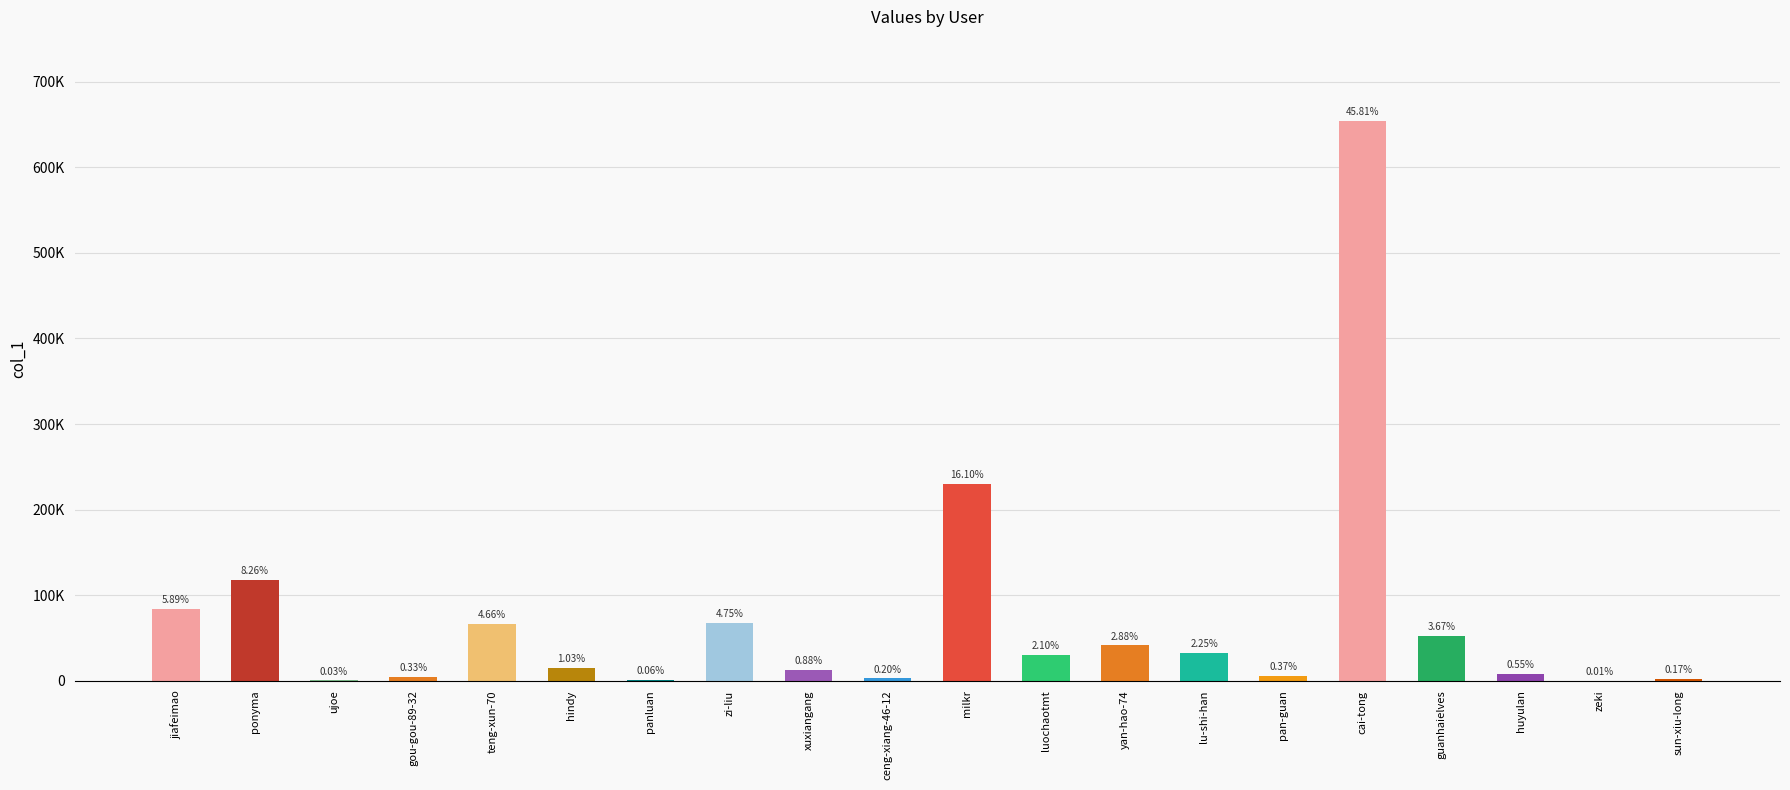

Between xuxiangang and cai-tong, which is larger?

cai-tong